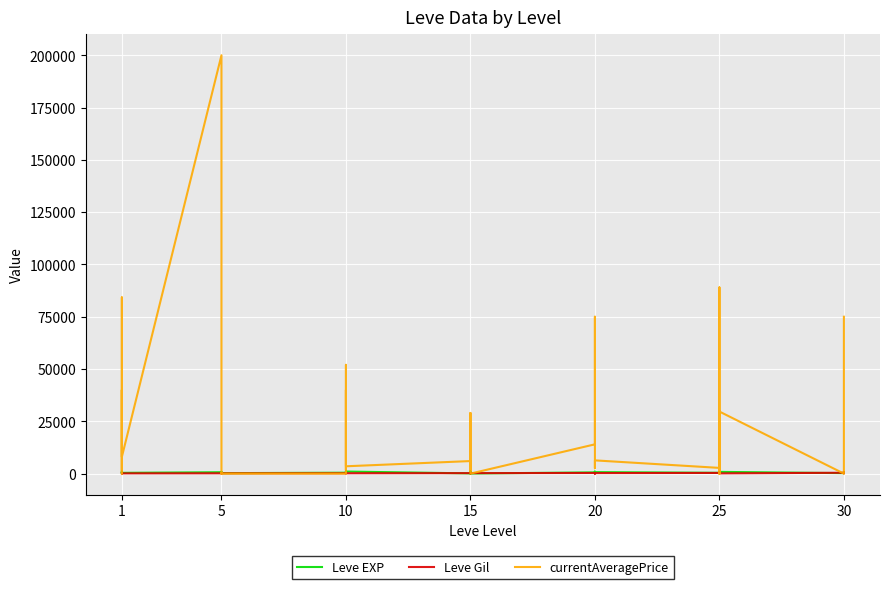

True or false: currentAveragePrice has a value of 3630.1 at 20.

False